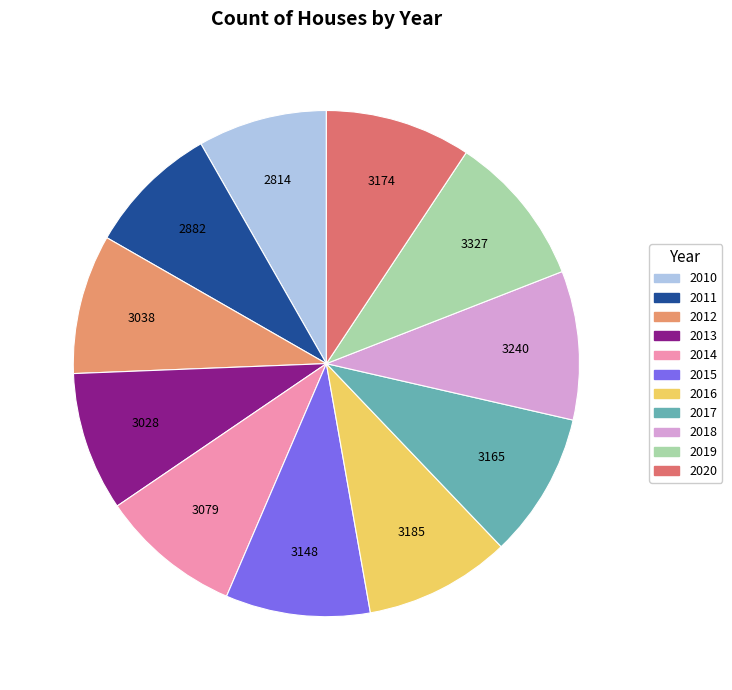

Is there any slice that represents more than half of the pie?

No